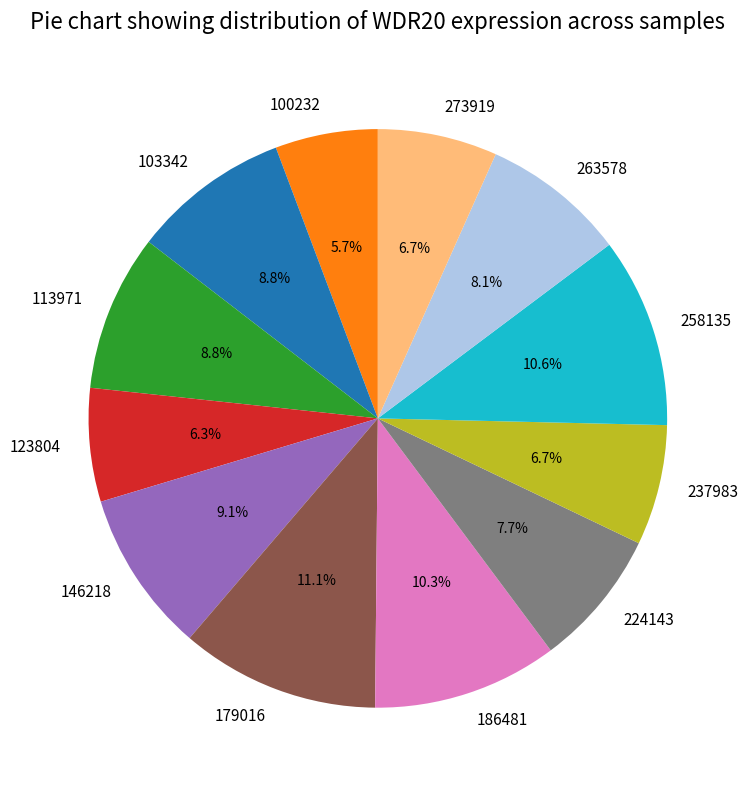

To the nearest percent, what is the difference between the largest and smallest slice percentages?

5%